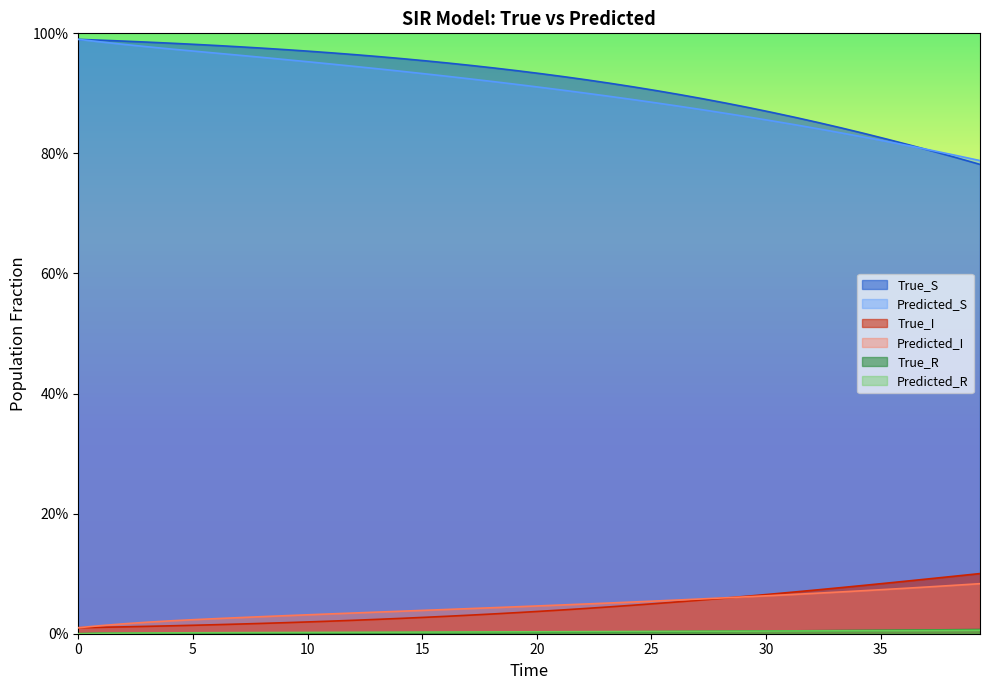

Does the chart display data point markers on the line(s)?

No